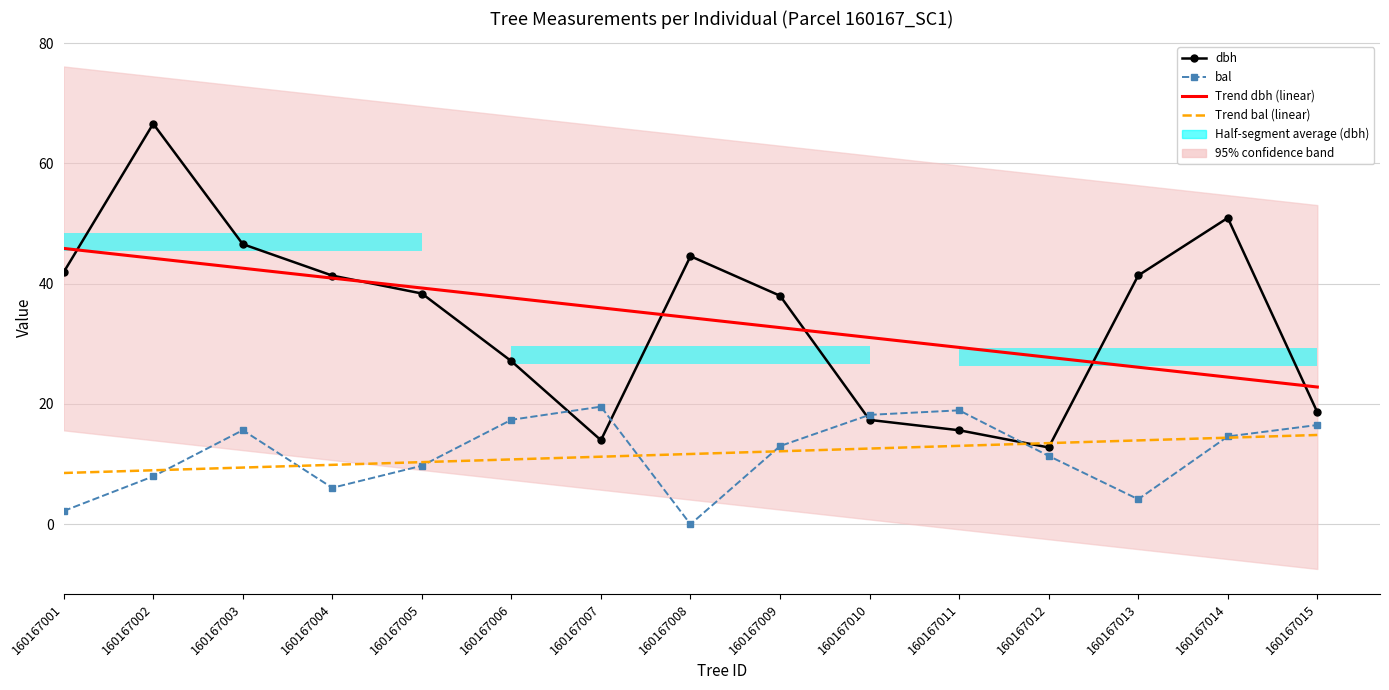

How many categories are shown in the chart?

15